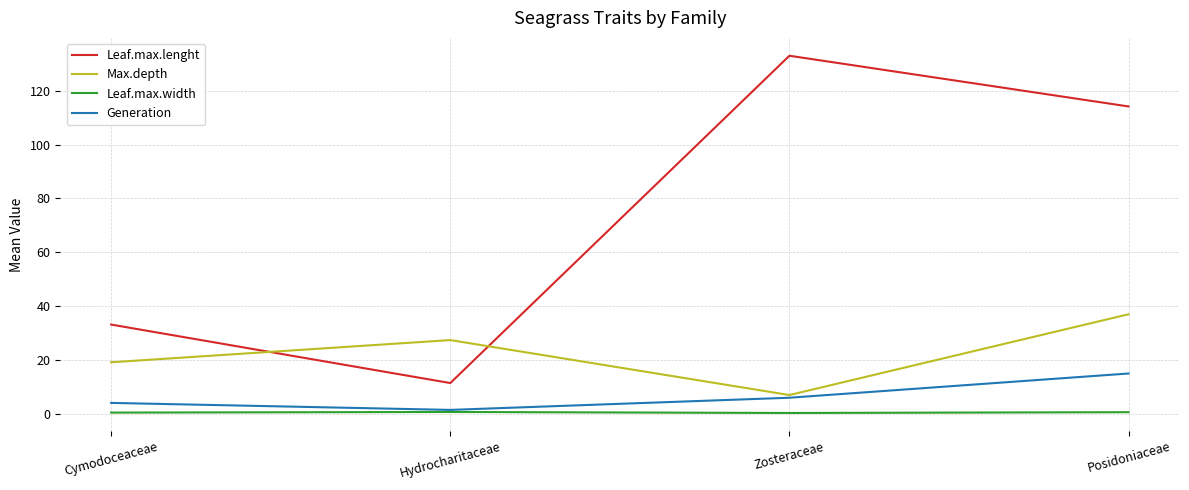

Where is the first local maximum for Leaf.max.lenght?

Zosteraceae